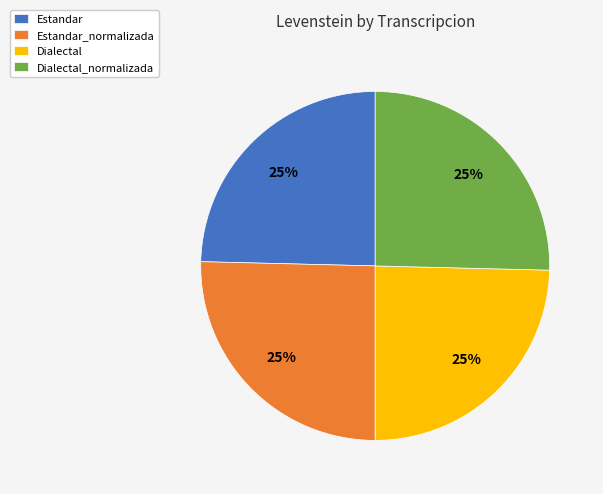

True or false: Estandar_normalizada accounts for 17% of the total.

False